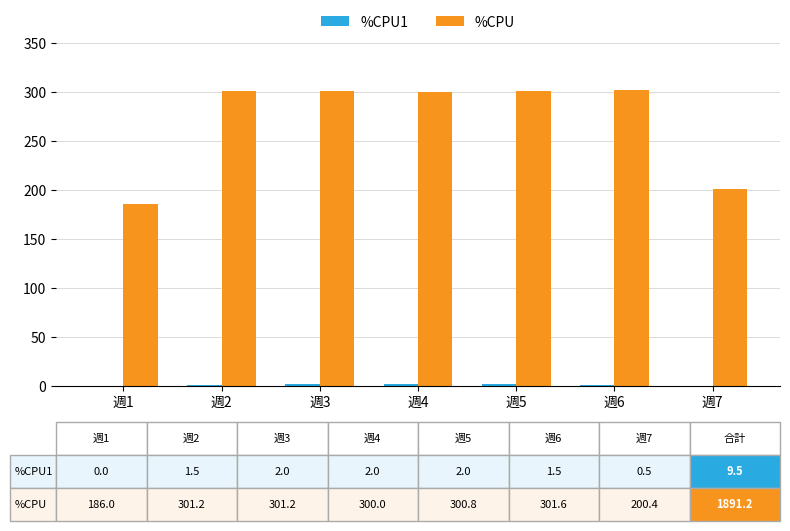

What is the maximum value shown in the chart?

301.6